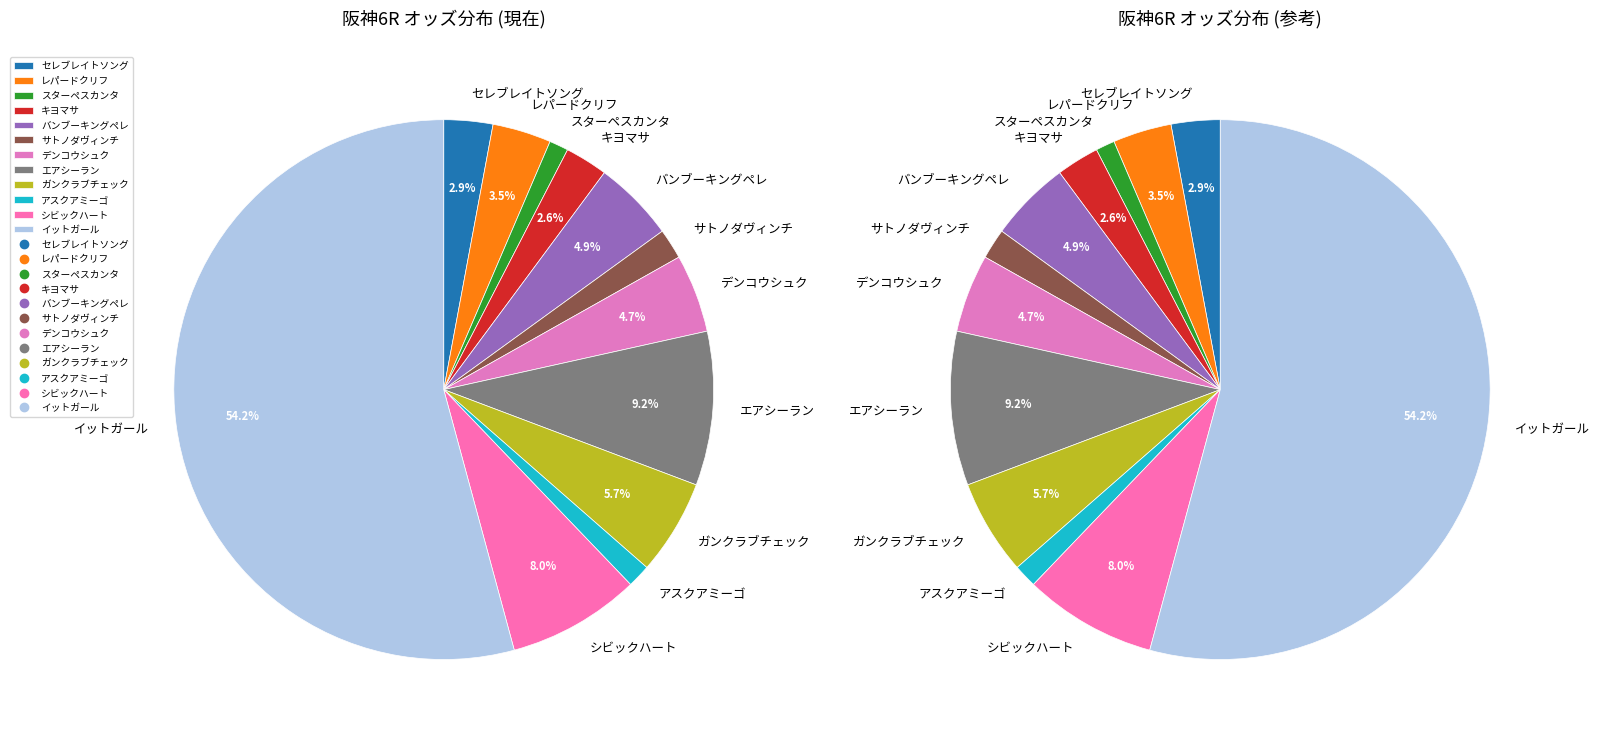

The スターペスカンタ slice represents 7% of the pie. True or false?

False